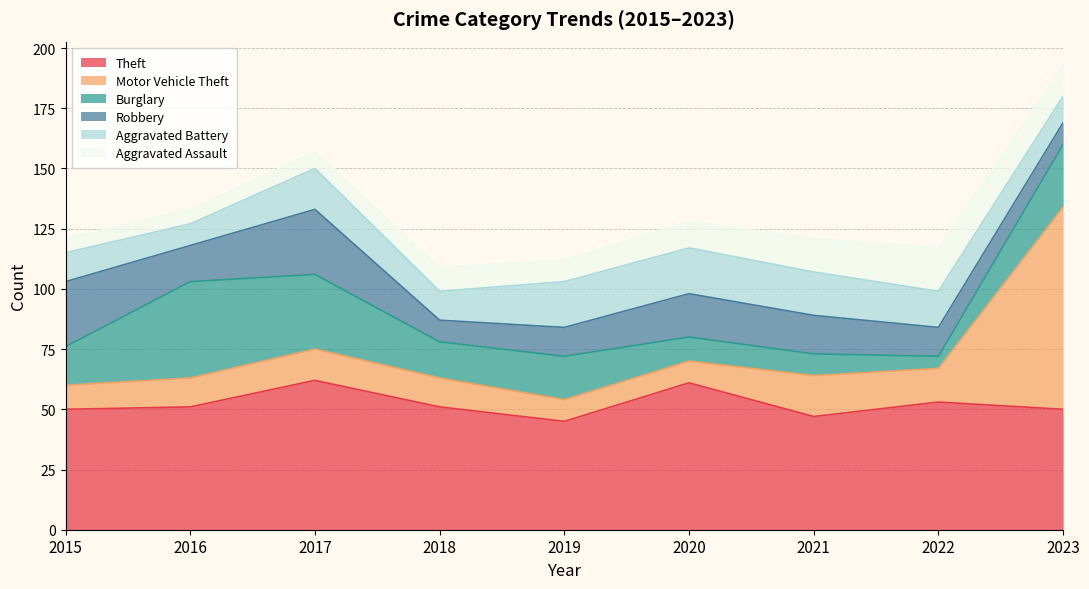

Between 2021 and 2022, which series saw the biggest shift?

Theft